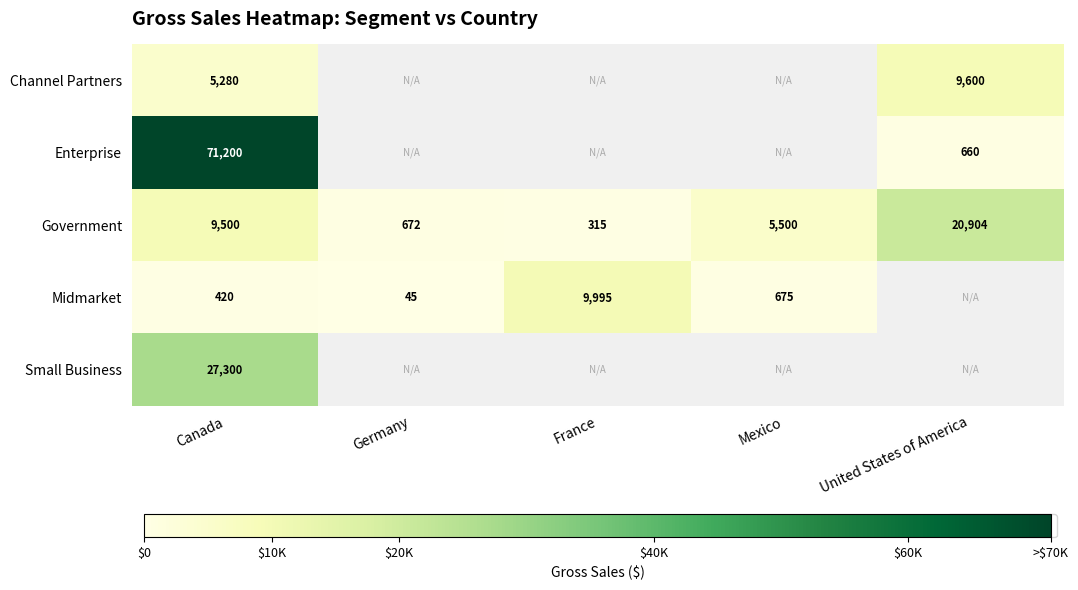

What is the sum of the Government values at Mexico and Canada?

15000